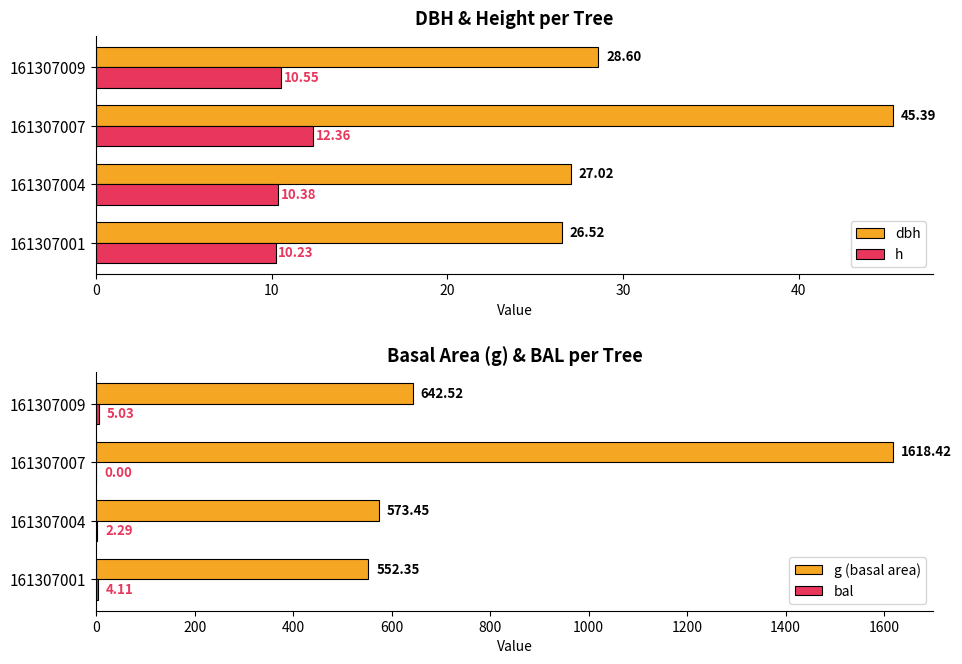

True or false: h has a value of 17.5 at 161307004.

False